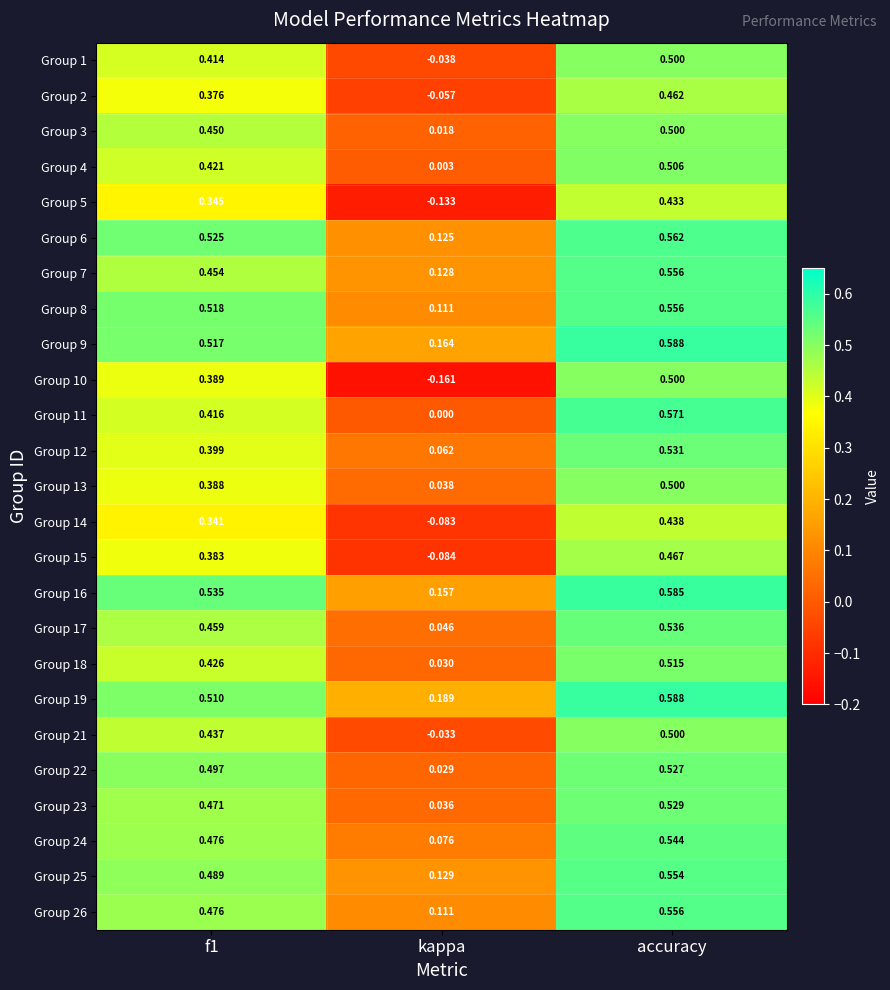

Which series has the largest total across all categories?

Group 19